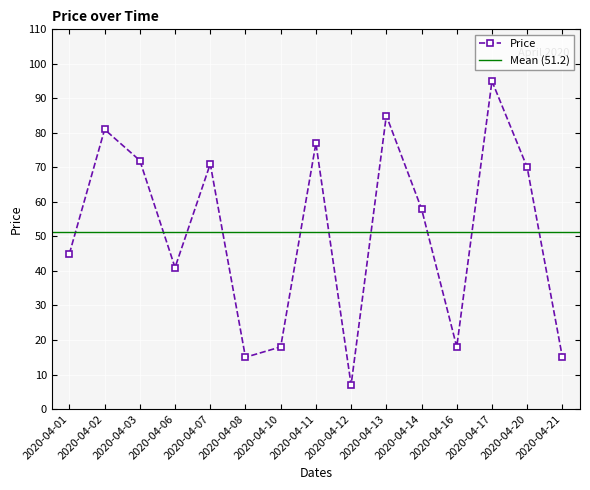

Does the chart display data point markers on the line(s)?

Yes